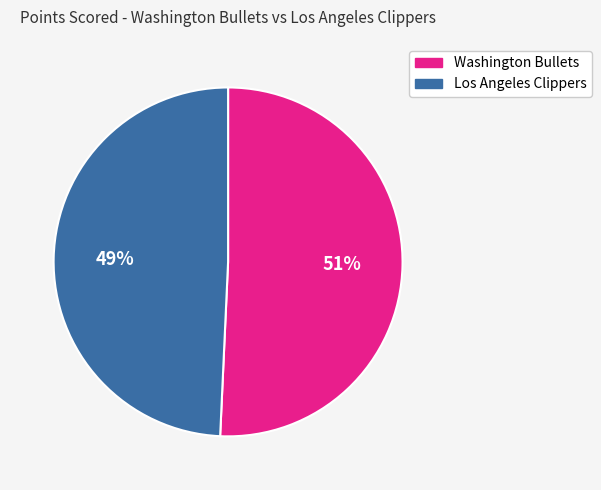

Is it true that Washington Bullets is 51% of the pie?

True